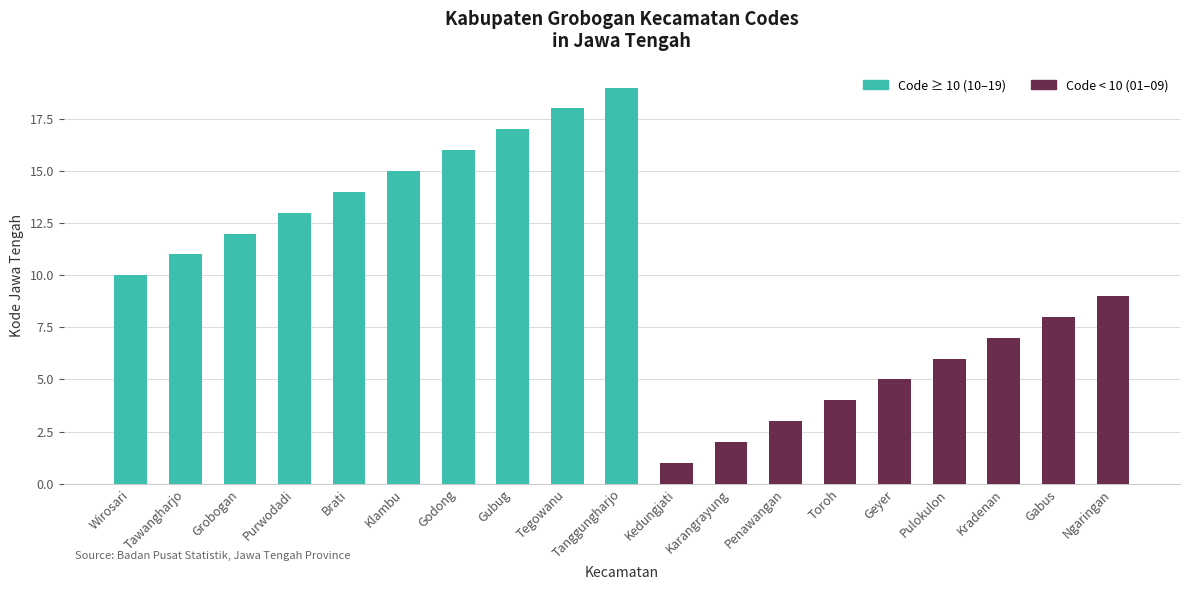

The chart shows a value of 14 at Ngaringan. True or false?

False